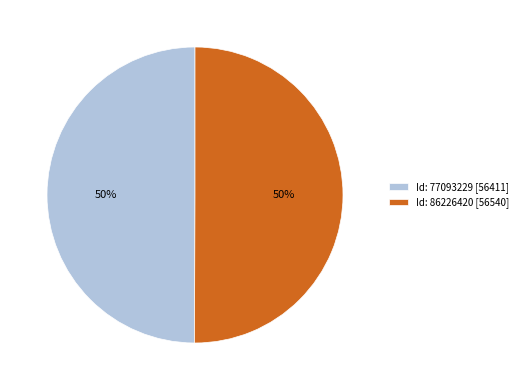

What is the ratio of the value at Id: 86226420 [56540] to the value at Id: 77093229 [56411]?

1.0